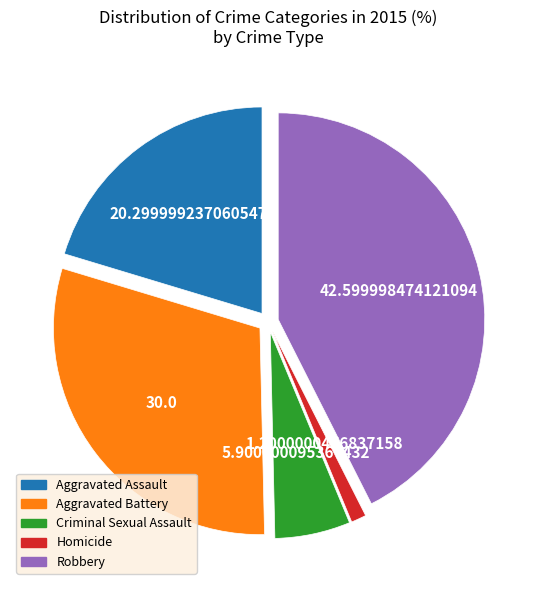

What is the largest slice in the pie chart?

Robbery